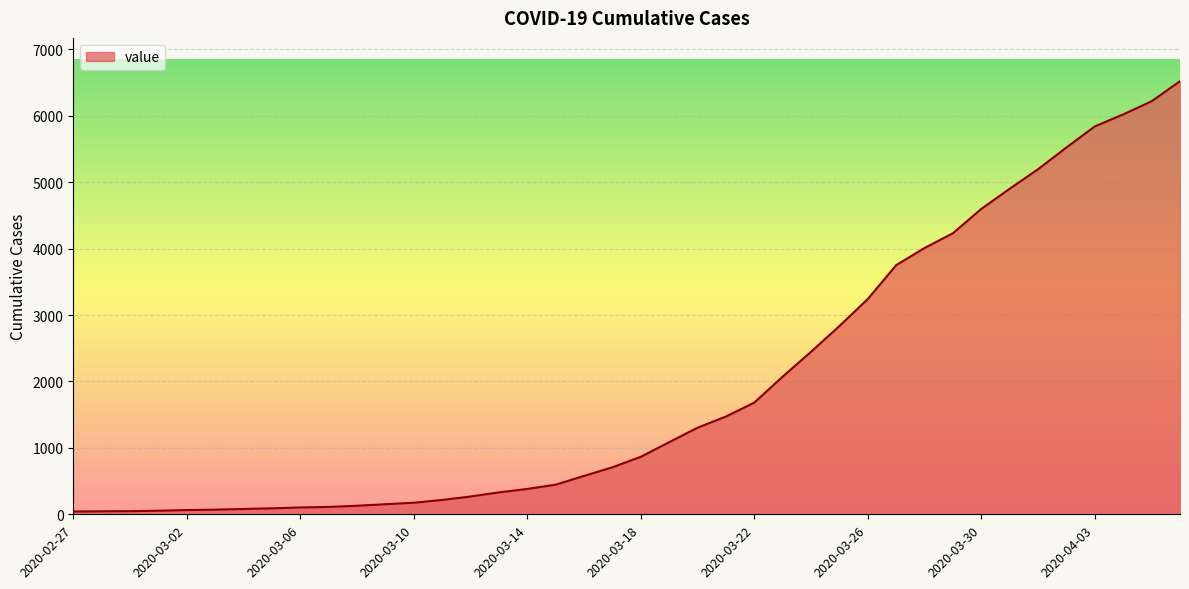

What is the greatest value displayed?

6522